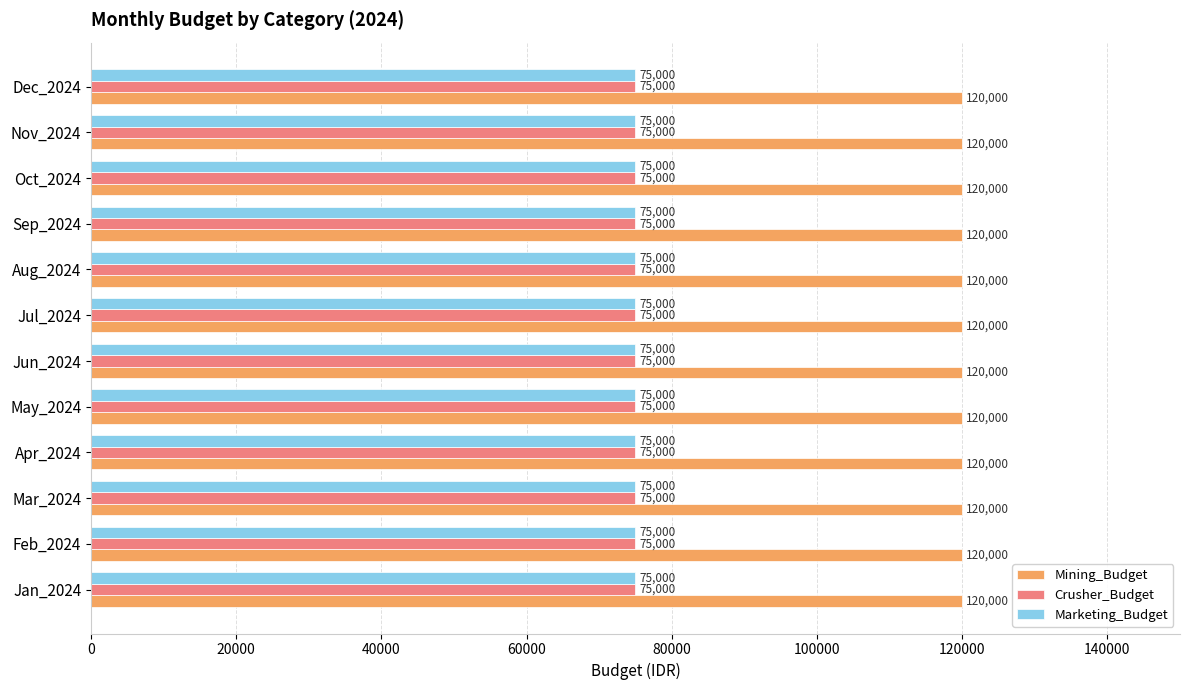

Which series has the largest total across all categories?

Mining_Budget